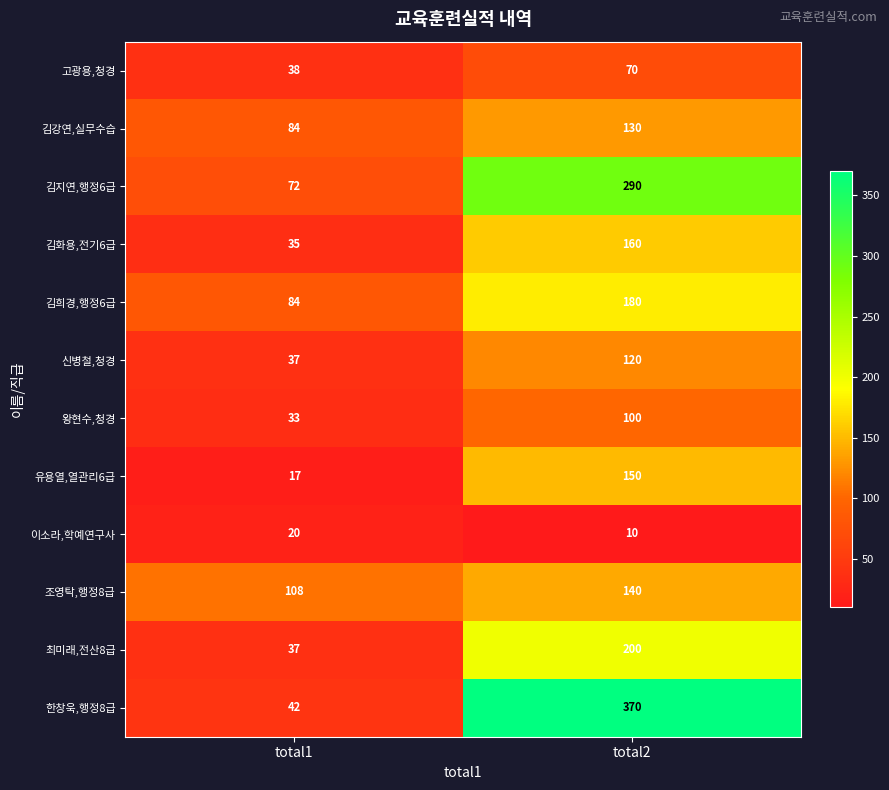

Which category has the highest value in the 조영탁,행정8급 series?

total2